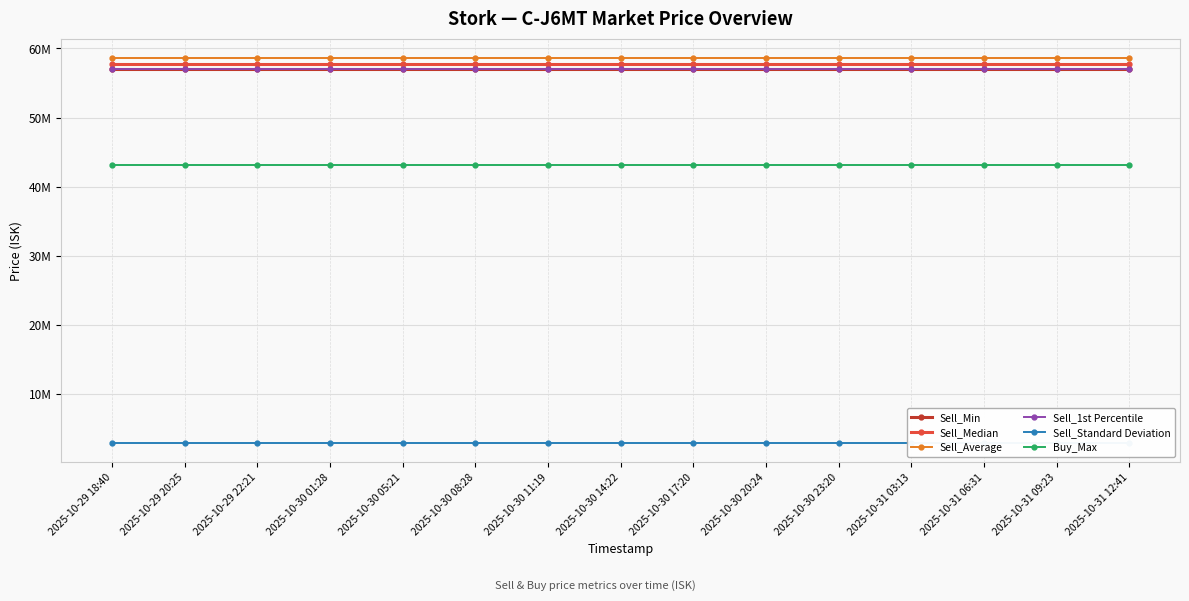

Which series has the largest total across all categories?

Sell_Average